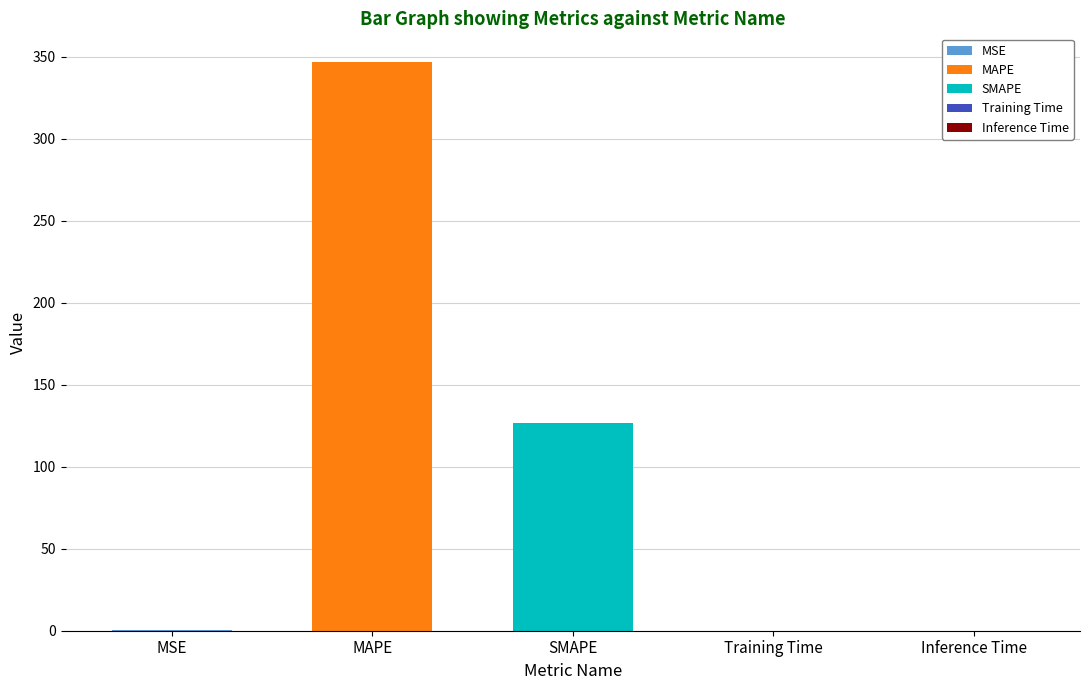

What is the greatest value displayed?

346.9